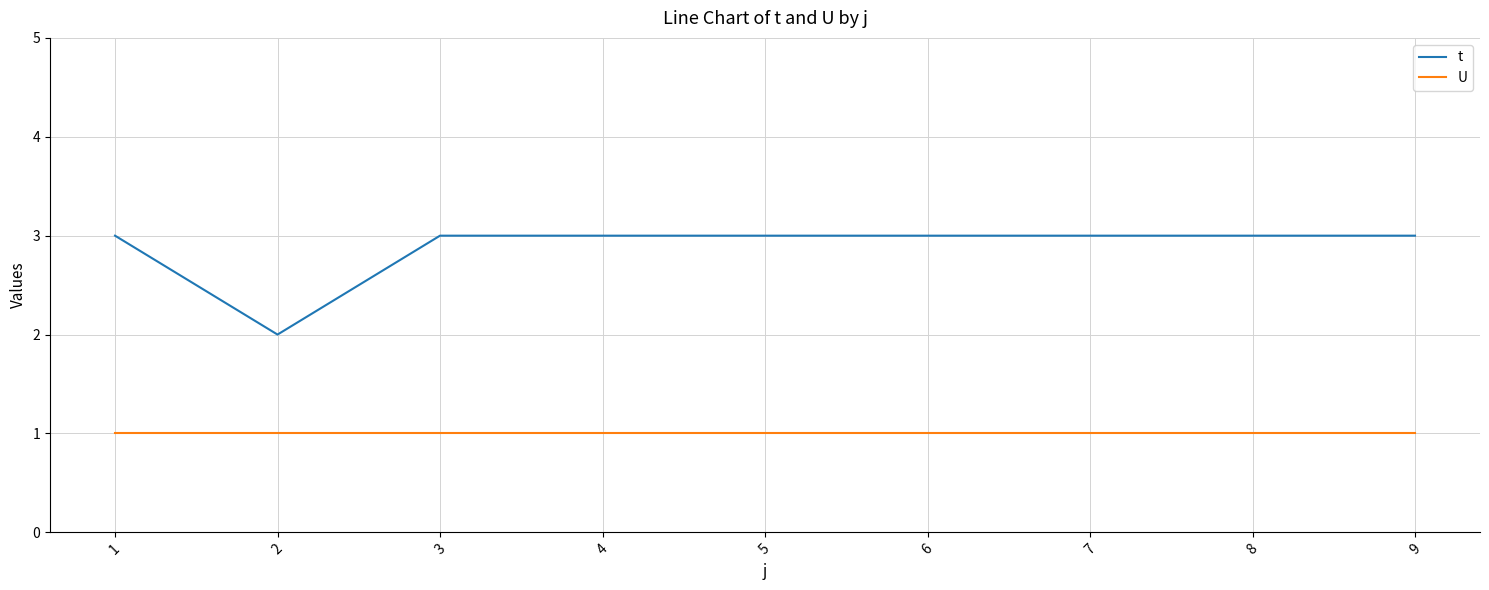

What value does the U series have at 7?

1